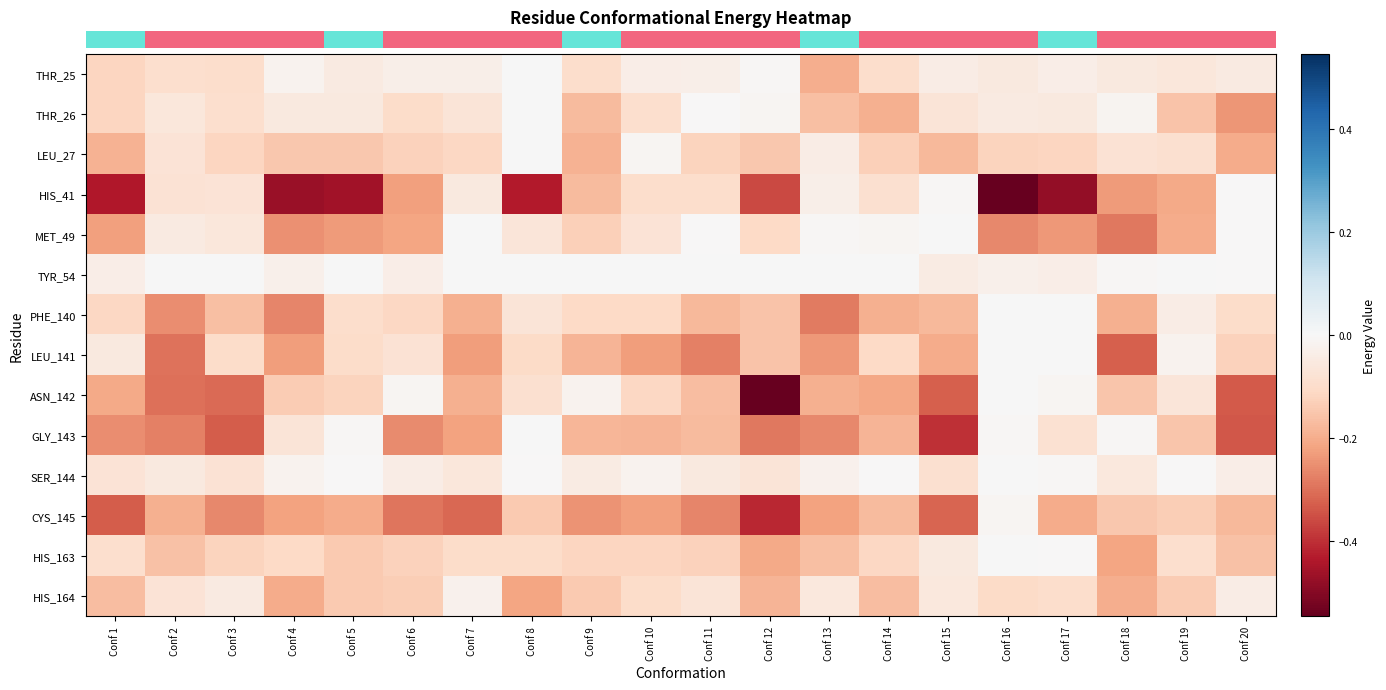

Reading left to right, list all the values displayed in this chart.

row_0: -0.1	-0.1	-0.1	-0.0	-0.0	-0.0	-0.0	0.0	-0.1	-0.0	-0.0	-0.0	-0.2	-0.1	-0.0	-0.1	-0.0	-0.1	-0.1	-0.0
row_1: -0.1	-0.1	-0.1	-0.1	-0.1	-0.1	-0.1	0.0	-0.2	-0.1	-0.0	-0.0	-0.2	-0.2	-0.1	-0.1	-0.1	-0.0	-0.2	-0.2
row_2: -0.2	-0.1	-0.1	-0.1	-0.1	-0.1	-0.1	0.0	-0.2	-0.0	-0.1	-0.1	-0.0	-0.1	-0.2	-0.1	-0.1	-0.1	-0.1	-0.2
row_3: -0.4	-0.1	-0.1	-0.5	-0.5	-0.2	-0.1	-0.4	-0.2	-0.1	-0.1	-0.4	-0.0	-0.1	-0.0	-0.5	-0.5	-0.2	-0.2	-0.0
row_4: -0.2	-0.0	-0.1	-0.2	-0.2	-0.2	0.0	-0.1	-0.1	-0.1	-0.0	-0.1	-0.0	-0.0	0.0	-0.3	-0.2	-0.3	-0.2	-0.0
row_5: -0.0	0.0	0.0	-0.0	0.0	-0.0	0.0	0.0	0.0	0.0	0.0	0.0	0.0	0.0	-0.0	-0.0	-0.0	-0.0	0.0	-0.0
row_6: -0.1	-0.3	-0.2	-0.3	-0.1	-0.1	-0.2	-0.1	-0.1	-0.1	-0.2	-0.2	-0.3	-0.2	-0.2	0.0	0.0	-0.2	-0.0	-0.1
row_7: -0.1	-0.3	-0.1	-0.2	-0.1	-0.1	-0.2	-0.1	-0.2	-0.2	-0.3	-0.2	-0.2	-0.1	-0.2	0.0	0.0	-0.3	-0.0	-0.1
row_8: -0.2	-0.3	-0.3	-0.1	-0.1	-0.0	-0.2	-0.1	-0.0	-0.1	-0.2	-0.5	-0.2	-0.2	-0.3	0.0	-0.0	-0.1	-0.1	-0.3
row_9: -0.3	-0.3	-0.3	-0.1	-0.0	-0.3	-0.2	0.0	-0.2	-0.2	-0.2	-0.3	-0.3	-0.2	-0.4	-0.0	-0.1	-0.0	-0.2	-0.3
row_10: -0.1	-0.1	-0.1	-0.0	-0.0	-0.0	-0.1	-0.0	-0.0	-0.0	-0.1	-0.1	-0.0	-0.0	-0.1	0.0	-0.0	-0.1	-0.0	-0.0
row_11: -0.3	-0.2	-0.3	-0.2	-0.2	-0.3	-0.3	-0.1	-0.2	-0.2	-0.3	-0.4	-0.2	-0.2	-0.3	-0.0	-0.2	-0.1	-0.1	-0.2
row_12: -0.1	-0.2	-0.1	-0.1	-0.1	-0.1	-0.1	-0.1	-0.1	-0.1	-0.1	-0.2	-0.2	-0.1	-0.1	0.0	-0.0	-0.2	-0.1	-0.2
row_13: -0.2	-0.1	-0.0	-0.2	-0.1	-0.1	-0.0	-0.2	-0.1	-0.1	-0.1	-0.2	-0.1	-0.2	-0.1	-0.1	-0.1	-0.2	-0.1	-0.0